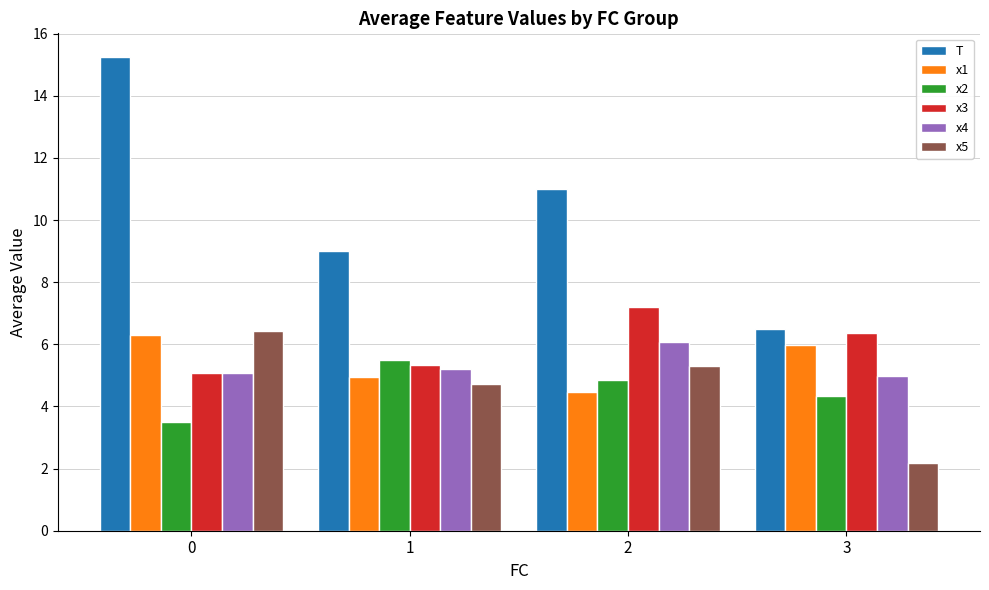

Which series has the largest total across all categories?

T